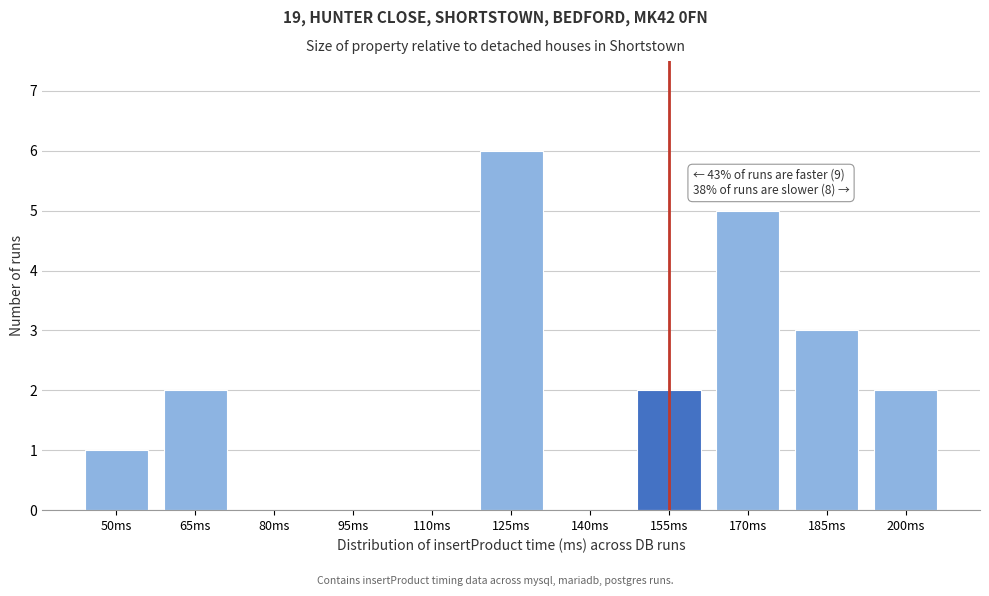

Reading left to right, extract all data points from this chart.

50ms=1	65ms=2	80ms=0	95ms=0	110ms=0	125ms=6	140ms=0	155ms=2	170ms=5	185ms=3	200ms=2